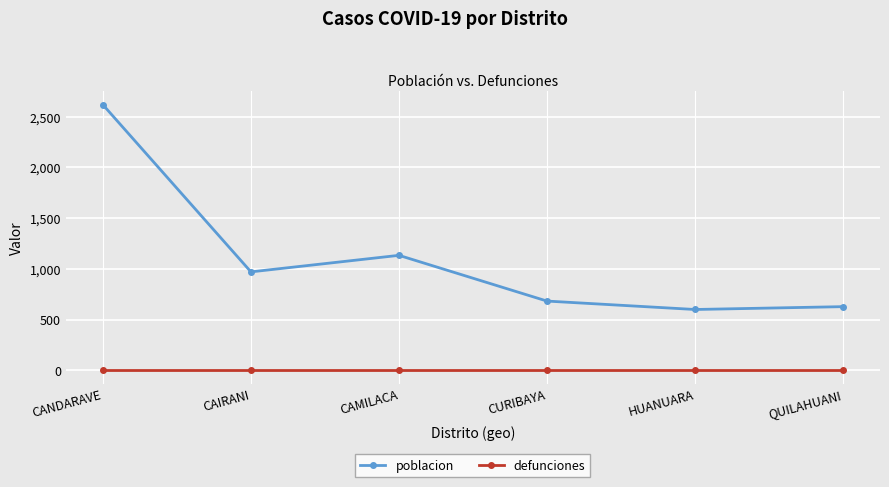

At which category does the chart reach its peak across all series?

CANDARAVE